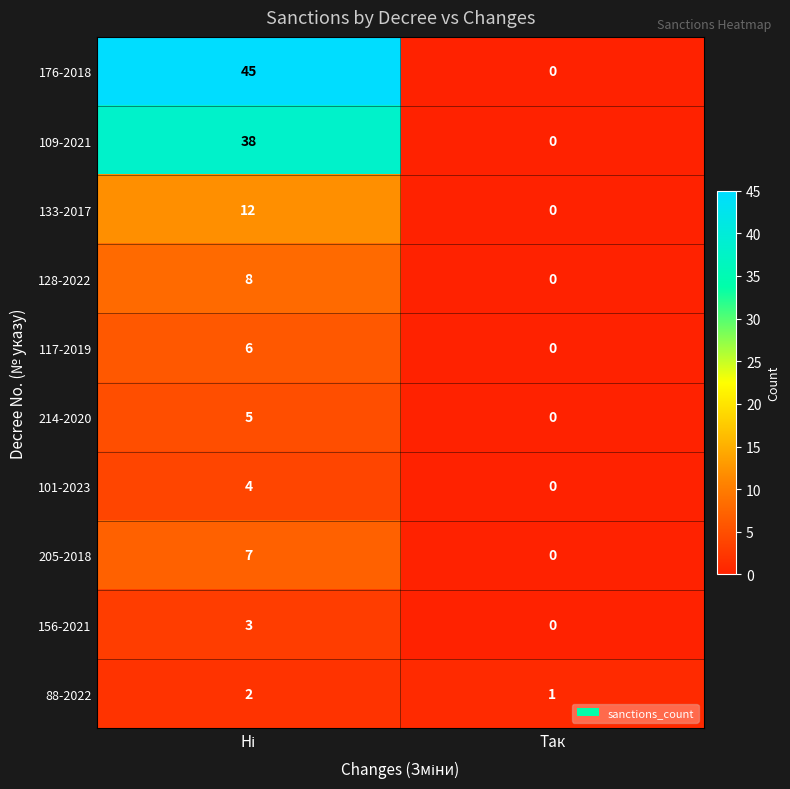

The value of 133-2017 at Так is 0. True or false?

True